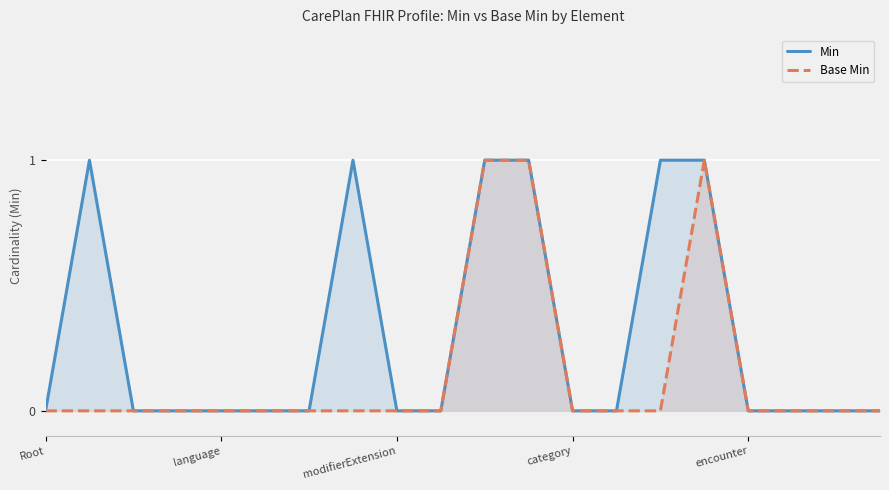

At how many categories does at least one series exceed 0?

6